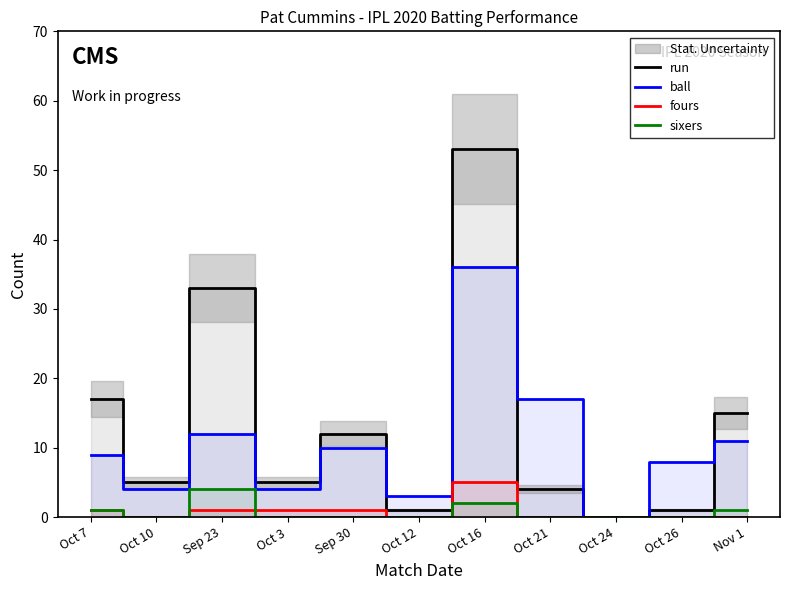

How many distinct data groups are displayed?

4